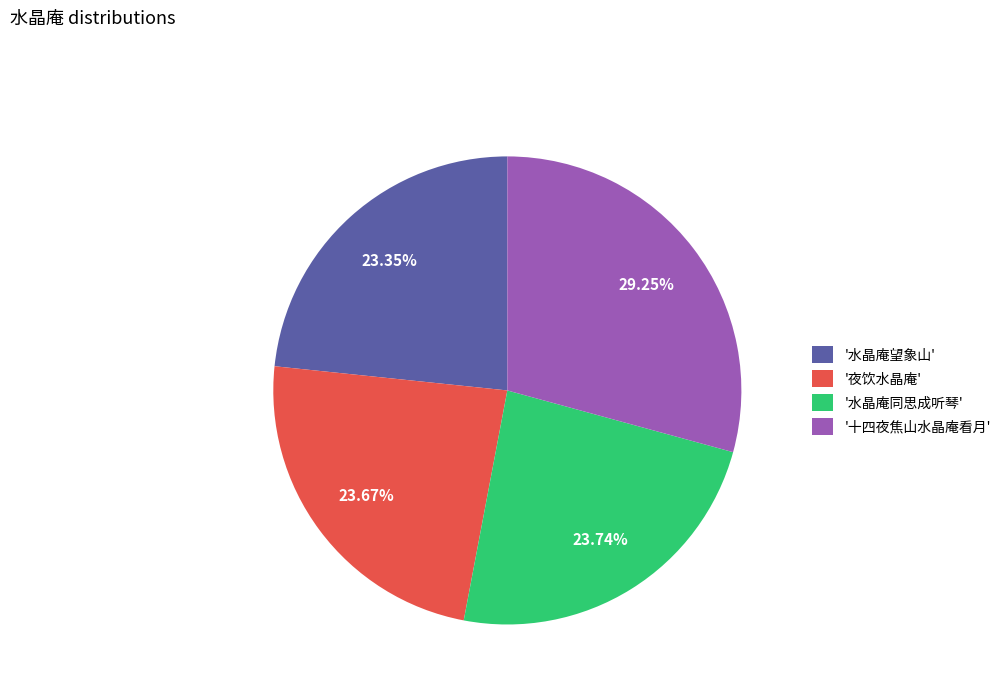

What is the largest slice in the pie chart?

'十四夜焦山水晶庵看月'